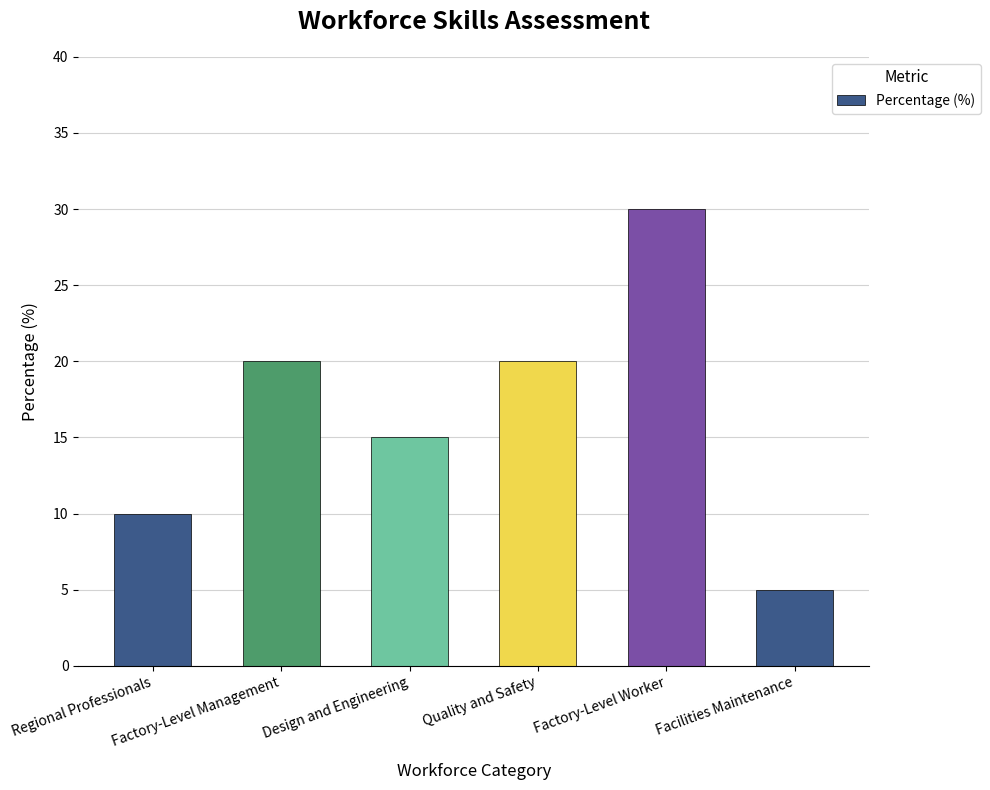

The value at Factory-Level Worker is 44. True or false?

False